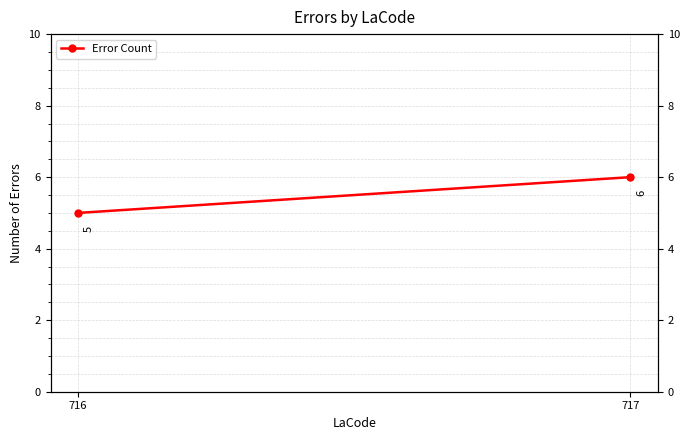

Reading left to right, list all the values displayed in this chart.

716=5	717=6